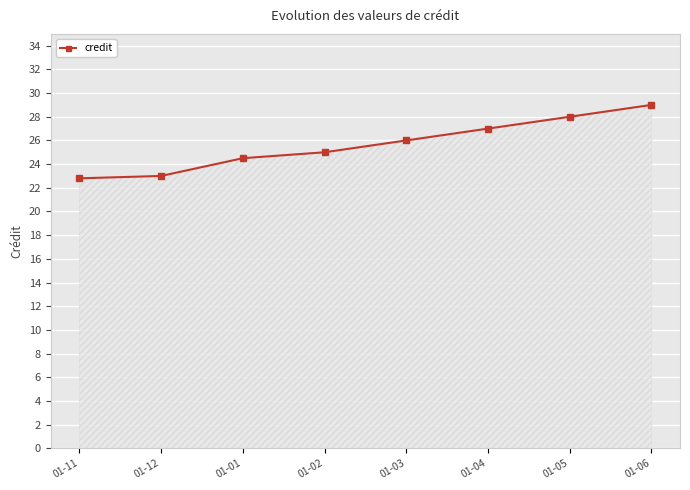

The value at 01-11 is 22.8. True or false?

True